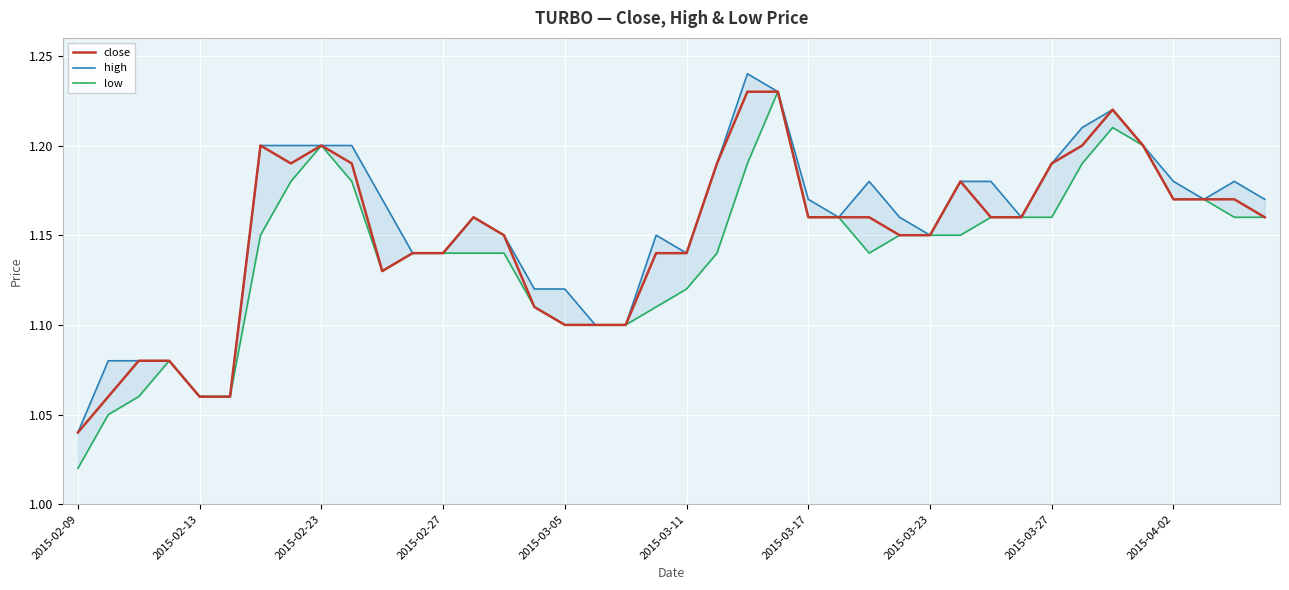

Is it true that close equals 1.9 at 2015-04-02?

False